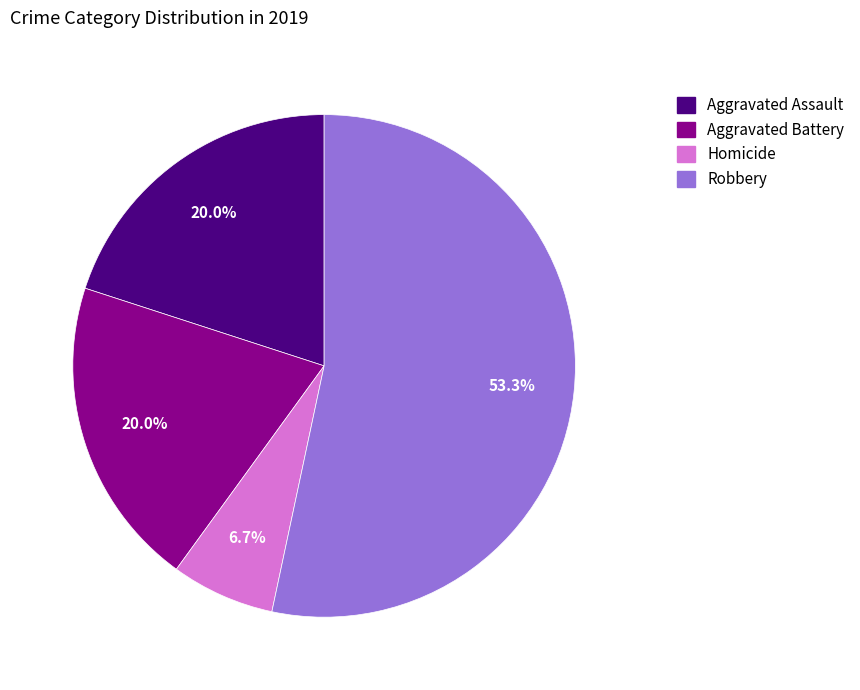

What is the largest slice in the pie chart?

Robbery